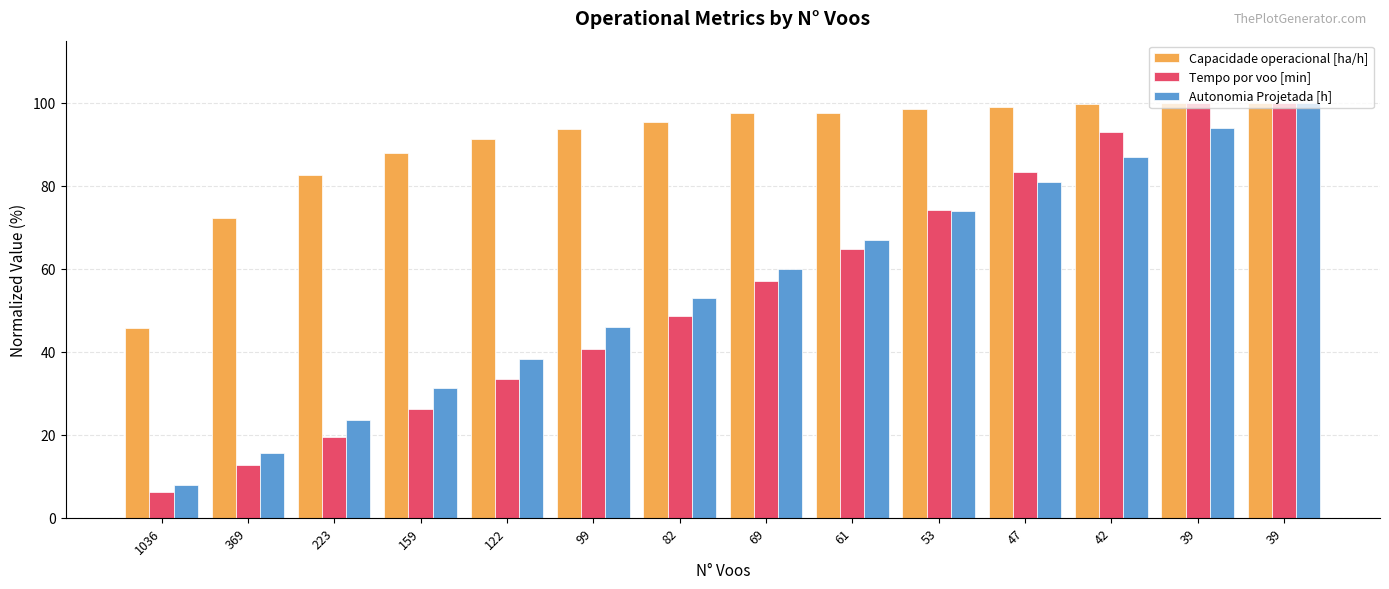

Reading left to right, list all the values displayed in this chart.

Capacidade operacional [ha/h]: 1036=45.7	369=72.3	223=82.5	159=87.9	122=91.3	99=93.6	82=95.4	69=97.5	61=97.5	53=98.4	47=99.1	42=99.7	39=100.0	39=100.0
Tempo por voo [min]: 1036=6.2	369=12.7	223=19.4	159=26.3	122=33.5	99=40.8	82=48.7	69=57.0	61=64.8	53=74.2	47=83.3	42=93.0	39=99.9	39=100.0
Autonomia Projetada [h]: 1036=7.8	369=15.7	223=23.5	159=31.3	122=38.3	99=46.1	82=53.0	69=60.0	61=67.0	53=73.9	47=80.9	42=87.0	39=93.9	39=100.0